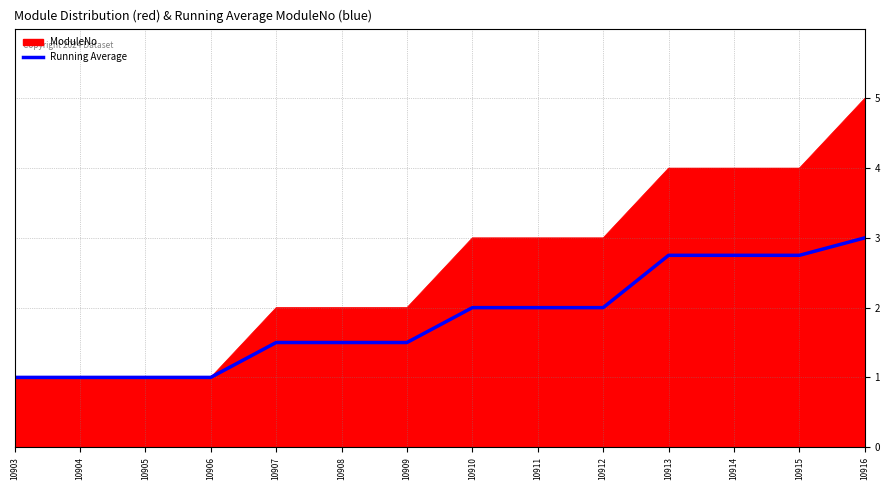

At 10909, list the series in order from smallest to largest.

Running Average, ModuleNo